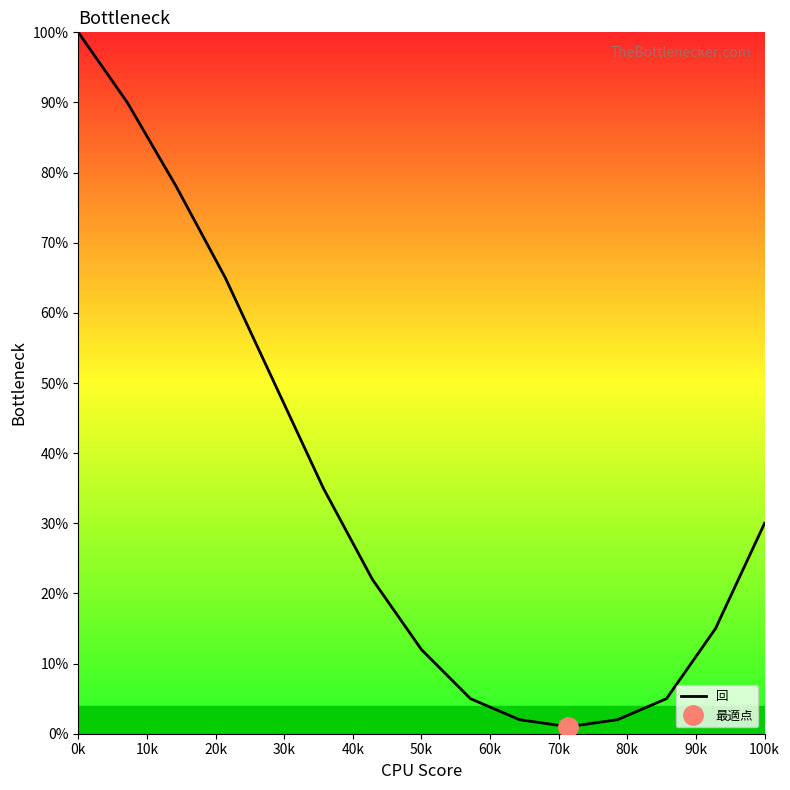

The value at 12 is 2. True or false?

False